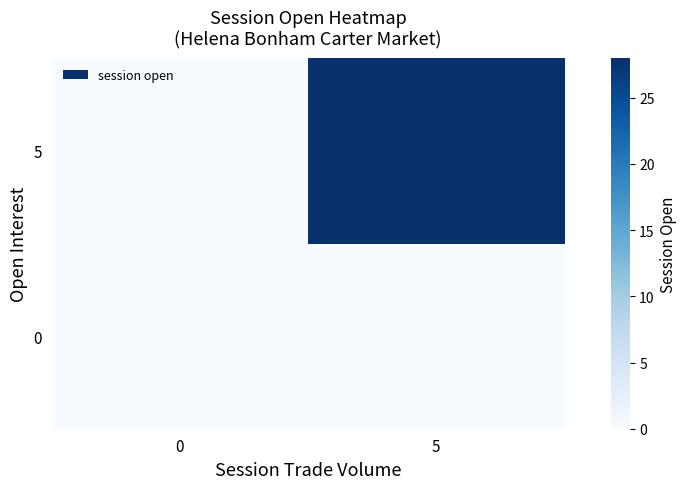

Reading left to right, extract all data points from this chart.

0: 0=0	5=0
5: 0=0	5=28